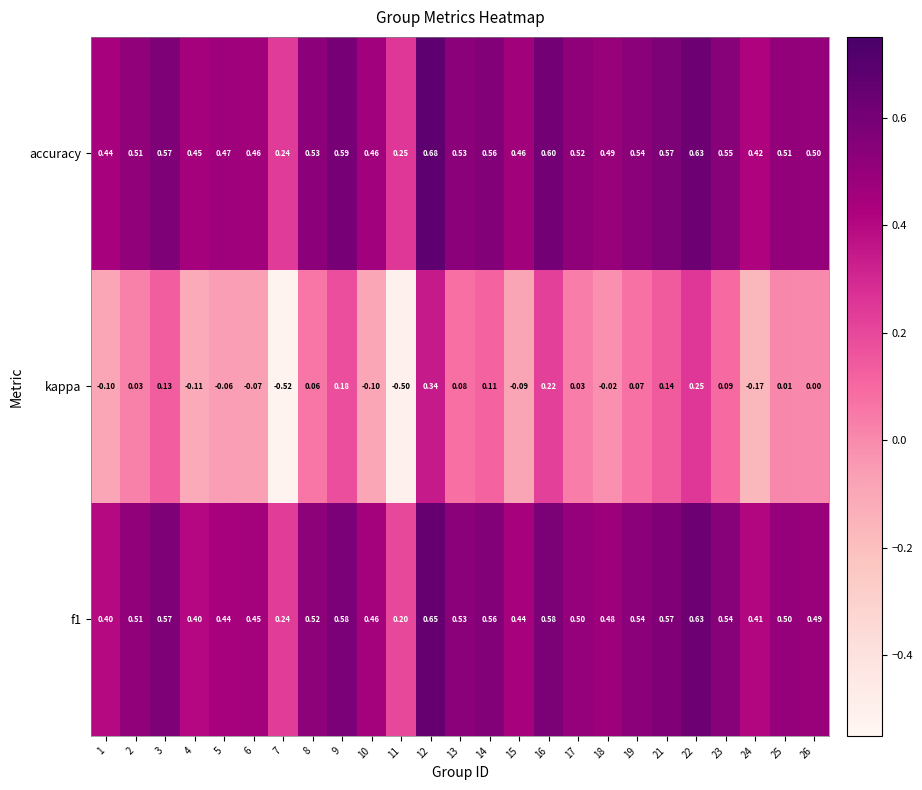

At how many categories does at least one series exceed 0?

25